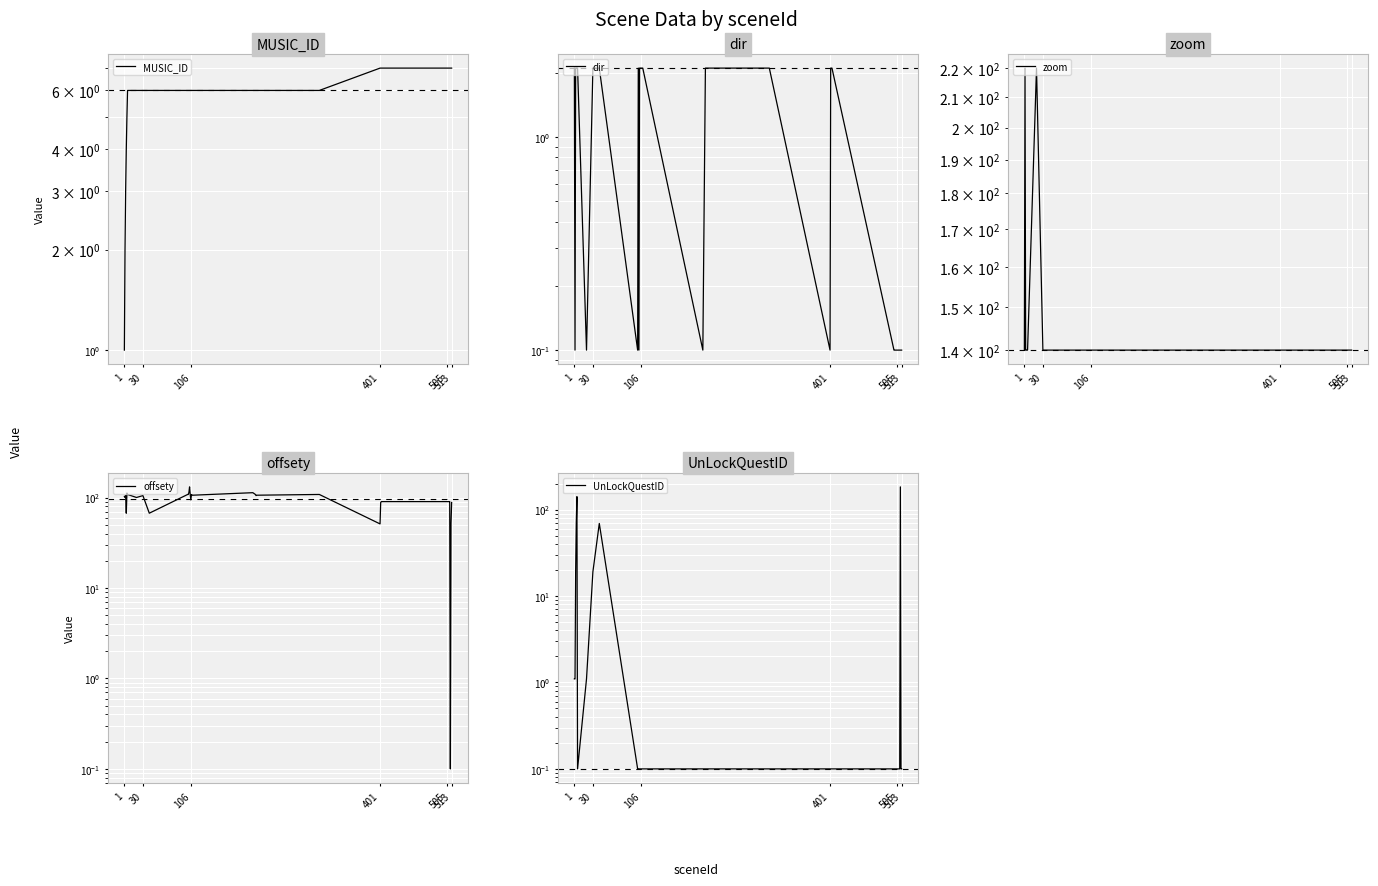

How many lines are shown in the chart?

5